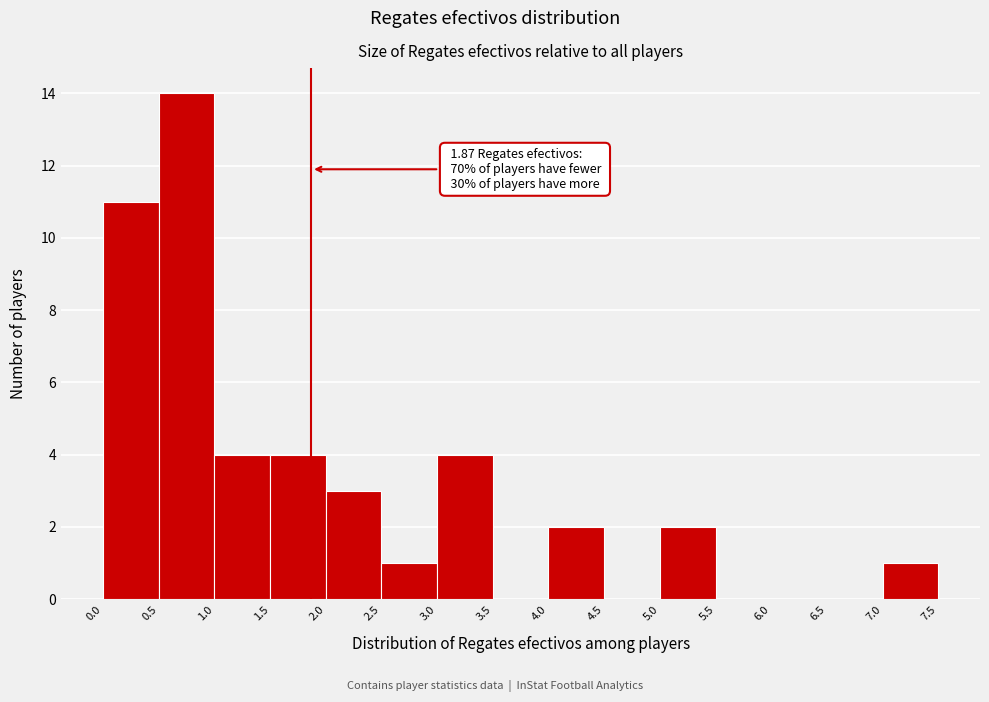

Over which range of the x-axis is the bar tallest?

0.5 to 1.0